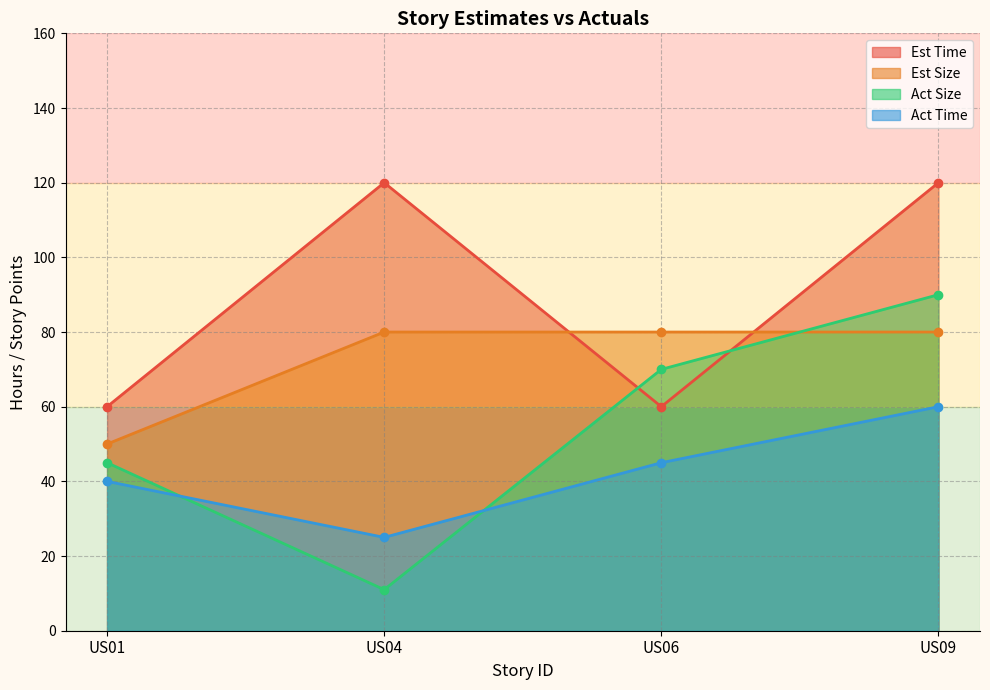

True or false: Est Size and Act Time cross at least once.

False